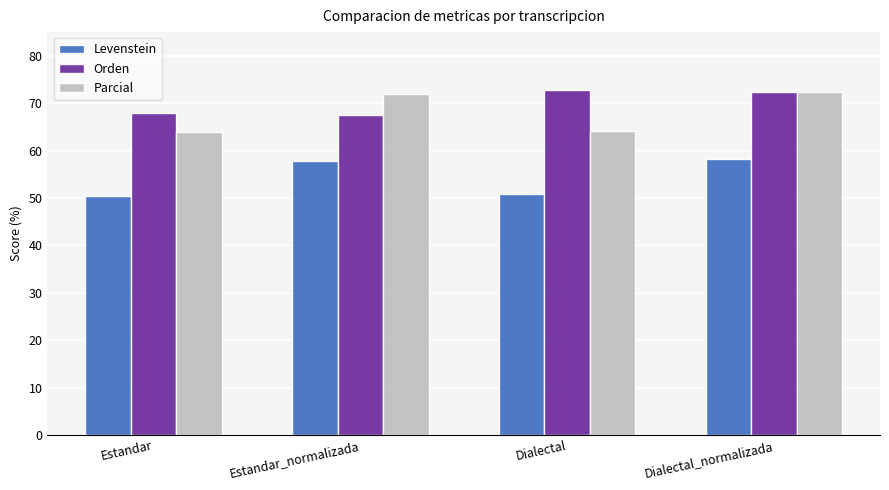

At which category is the sum across all series the highest?

Dialectal_normalizada